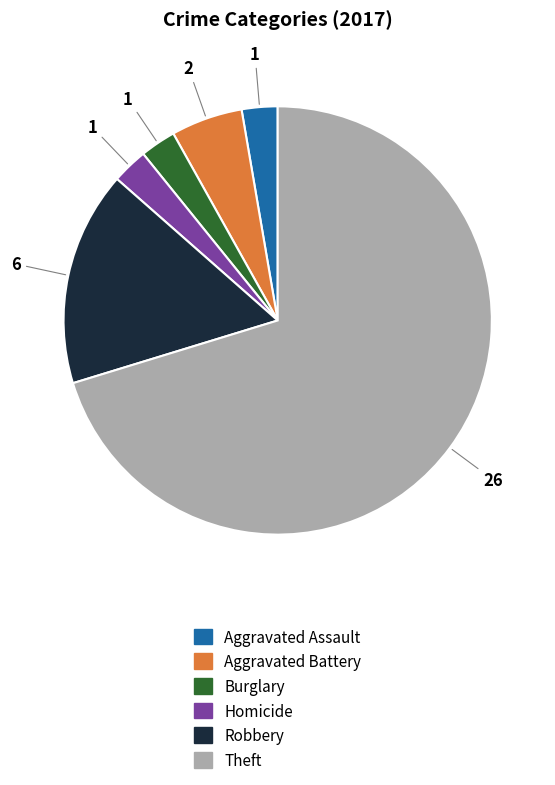

Is there a majority slice in this chart?

Yes